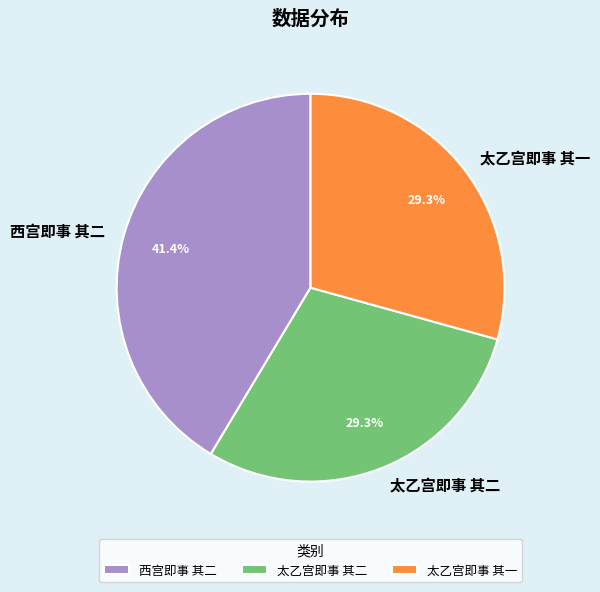

To the nearest percent, what is the difference between the largest and smallest slice percentages?

12%